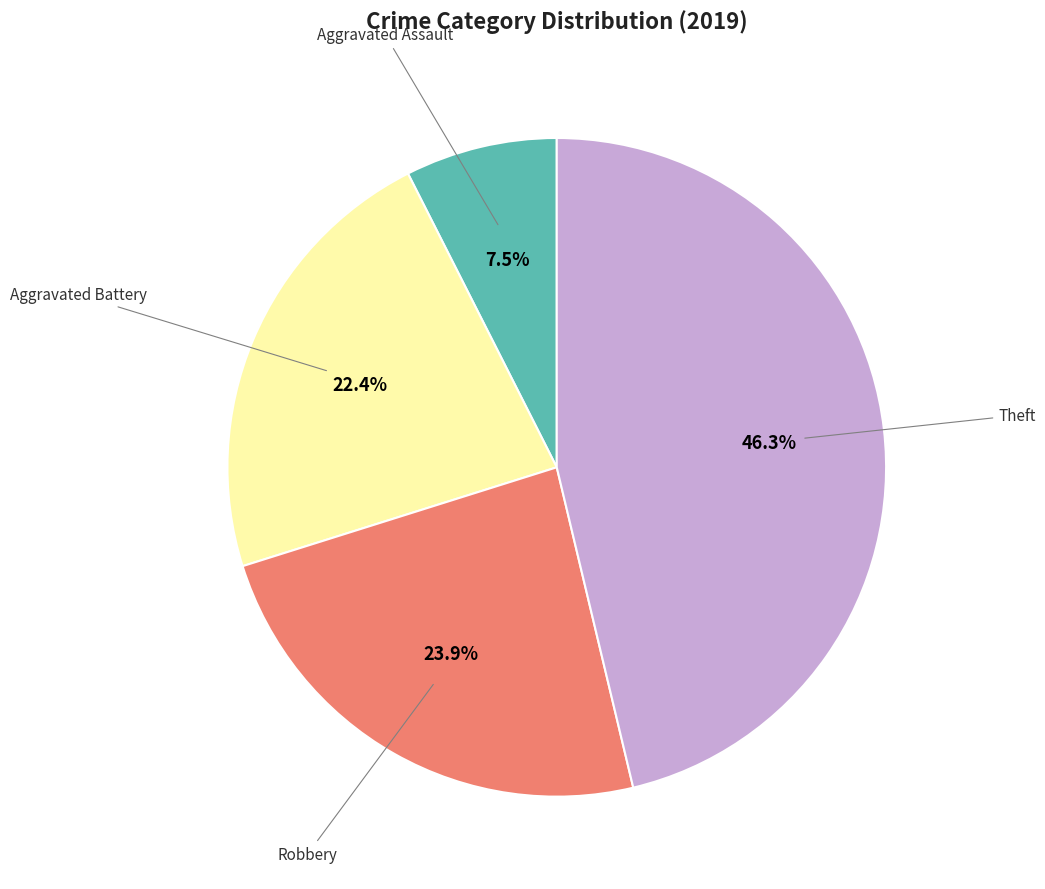

Is there a majority slice in this chart?

No